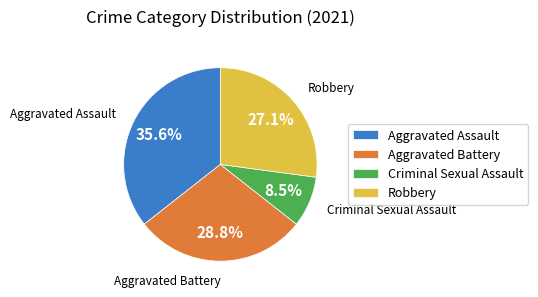

Rank the categories by value from highest to lowest.

Aggravated Assault, Aggravated Battery, Robbery, Criminal Sexual Assault